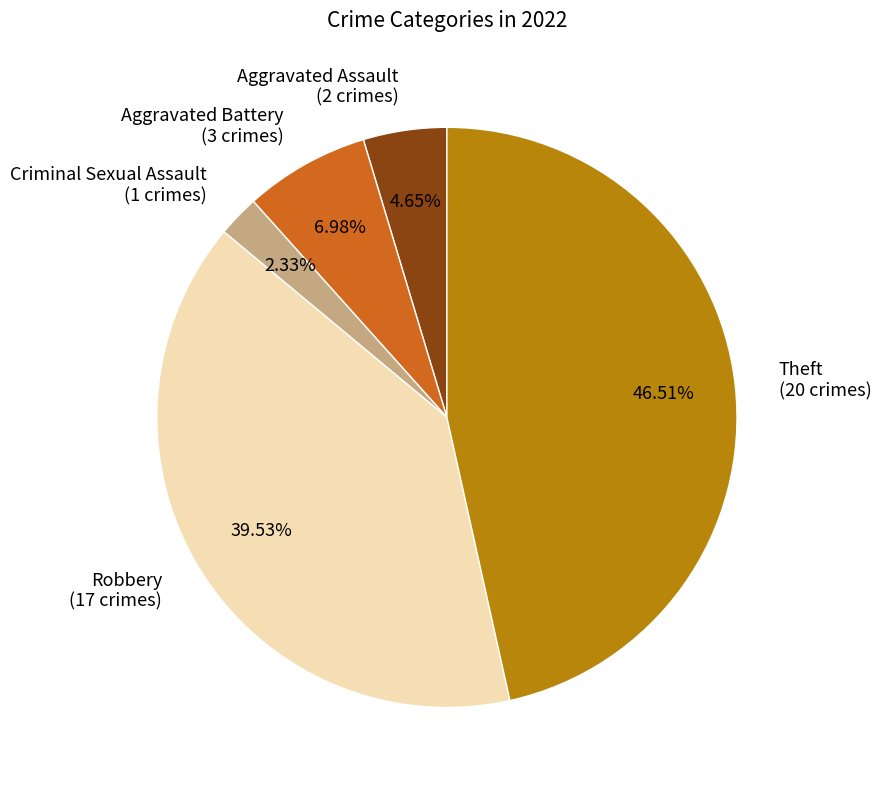

Approximately how many times larger is the value at Robbery (17 crimes) compared to Aggravated Battery (3 crimes)?

5.7